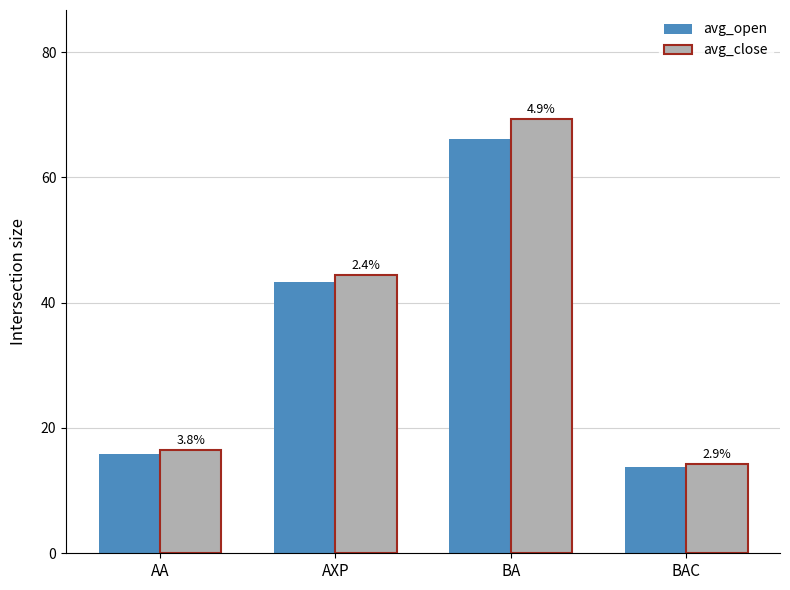

The avg_close series shows 8.6 at BAC. True or false?

False